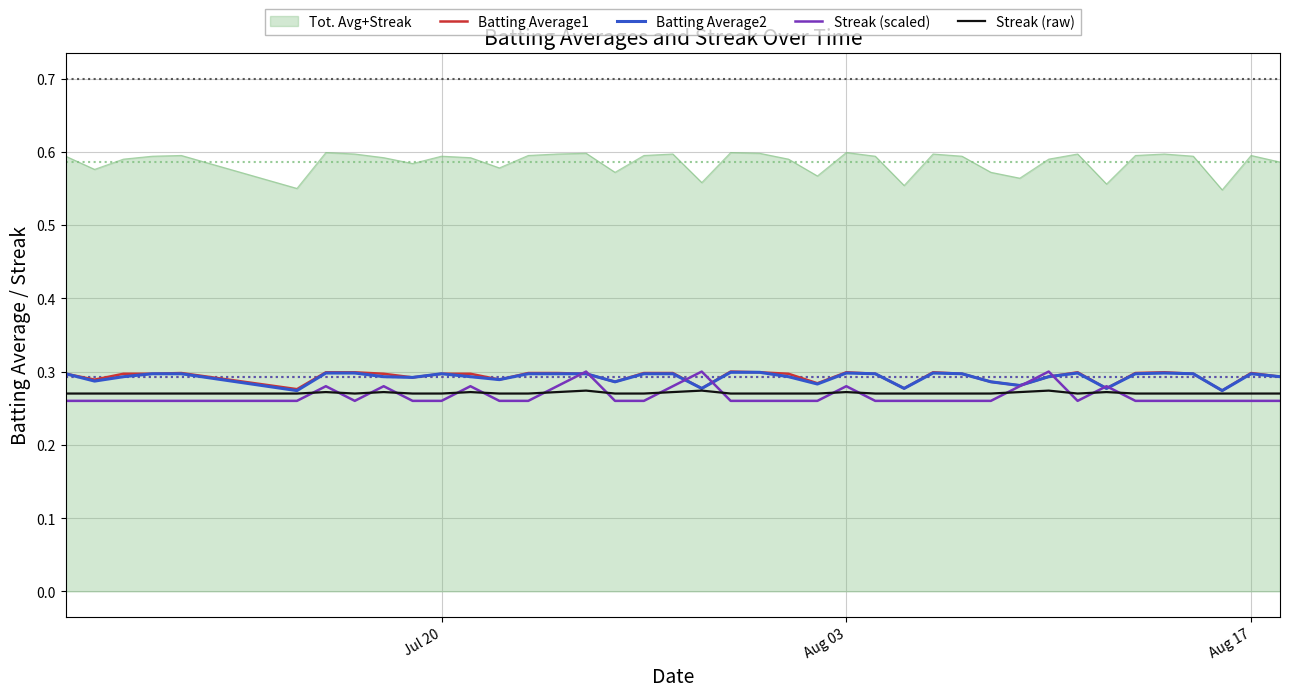

Which series has the largest total across all categories?

Tot. Avg+Streak